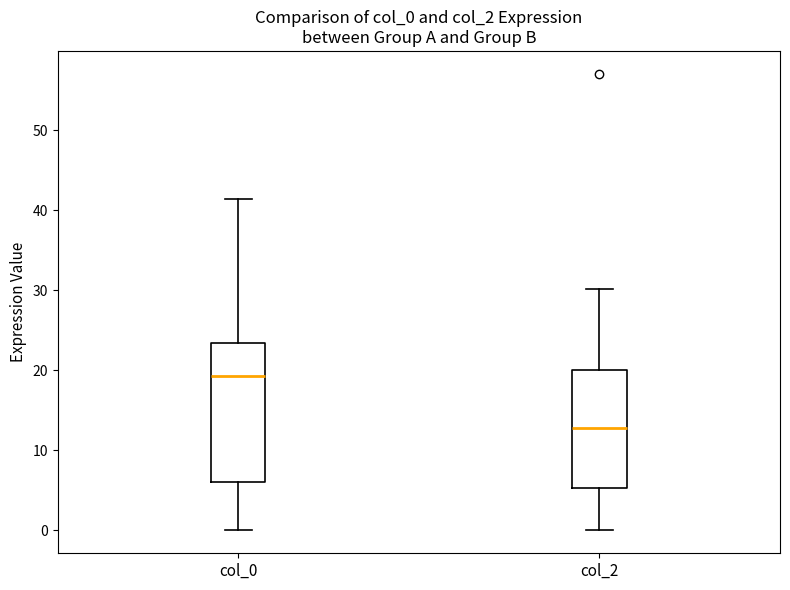

Which box is the tallest, from its lower edge to its upper edge?

col_0